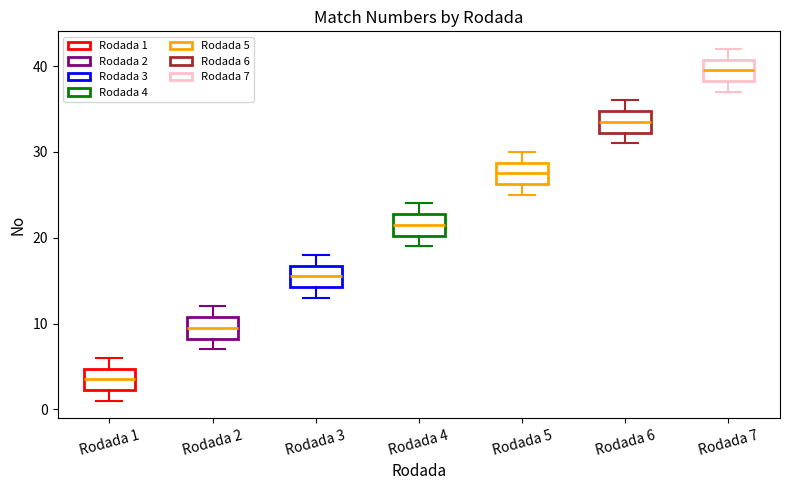

Which box's median line is the highest?

Rodada 7